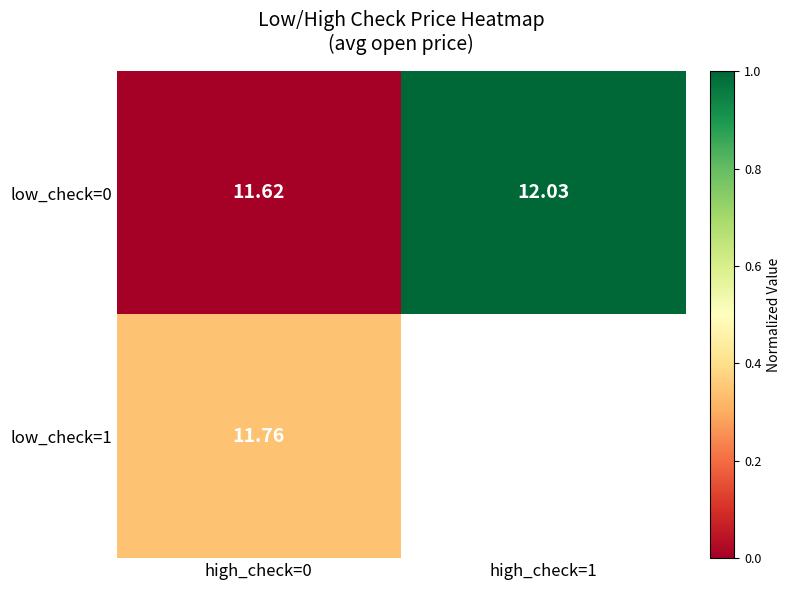

What is the maximum value shown in the chart?

1.0